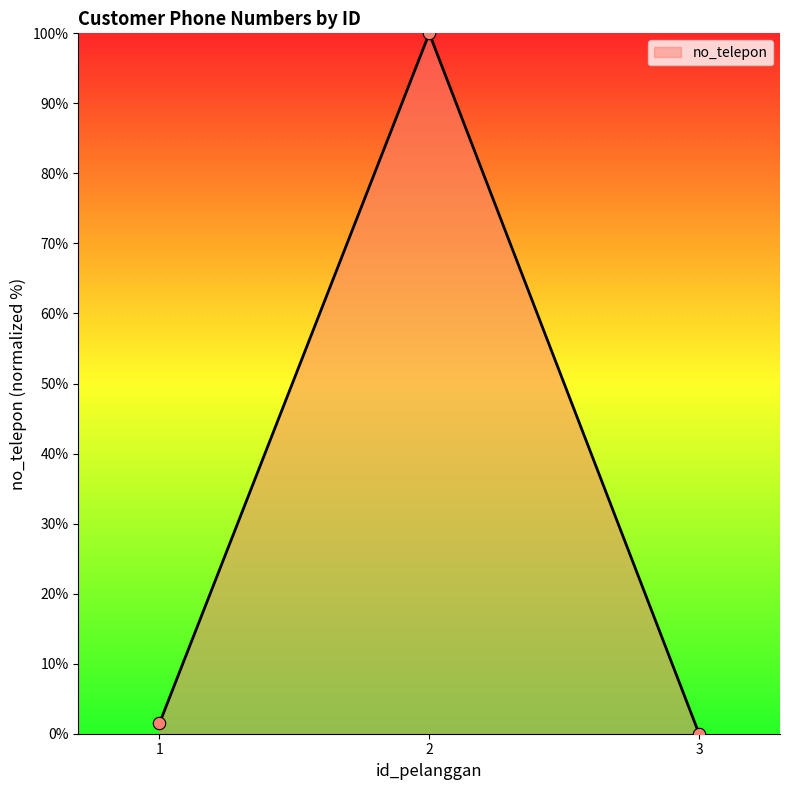

What is the change in value from 1 to 3?

-1.5